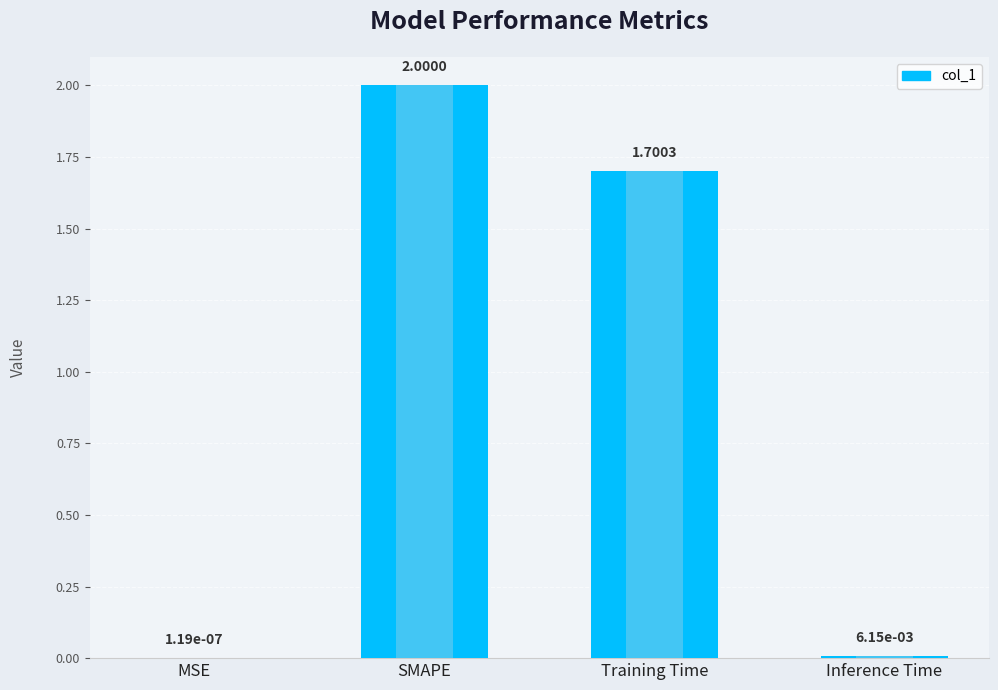

Reading right to left, transcribe all the data shown in this chart.

0.0	1.7	2.0	0.0